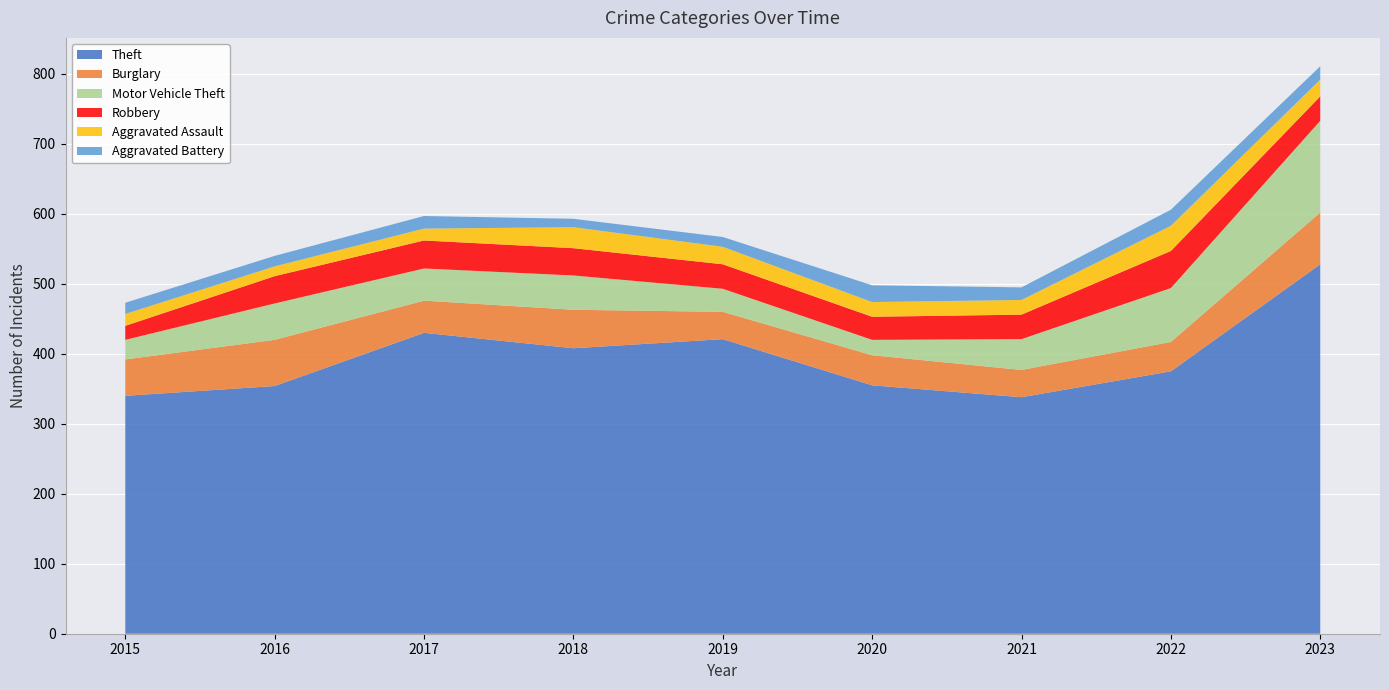

Reading left to right, transcribe all the data shown in this chart.

Theft: 340	354	430	408	421	355	338	375	528
Burglary: 52	66	46	55	39	43	39	42	74
Motor Vehicle Theft: 28	52	46	49	33	22	44	77	131
Robbery: 20	39	40	39	35	33	35	53	35
Aggravated Assault: 17	14	17	30	25	21	21	36	24
Aggravated Battery: 16	15	18	12	14	24	18	23	19